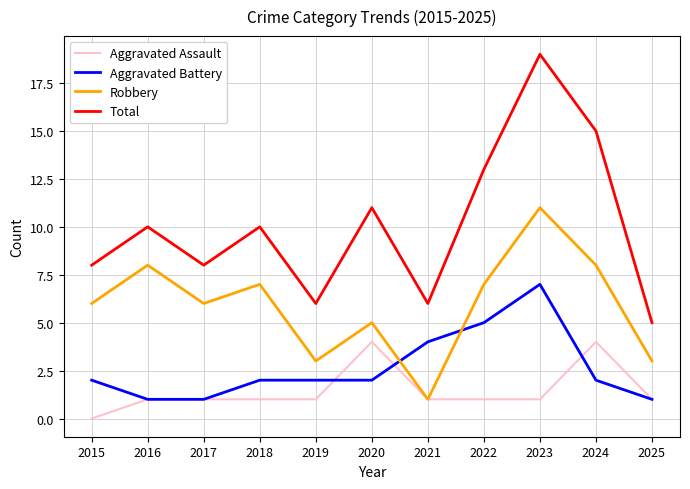

How many interior local valleys does the Total series have?

3